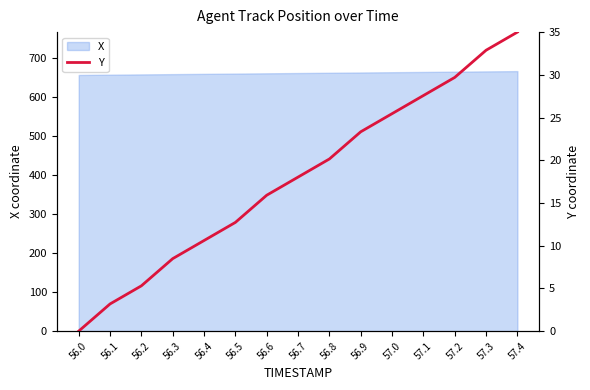

Which category has the highest value across all series?

57.4